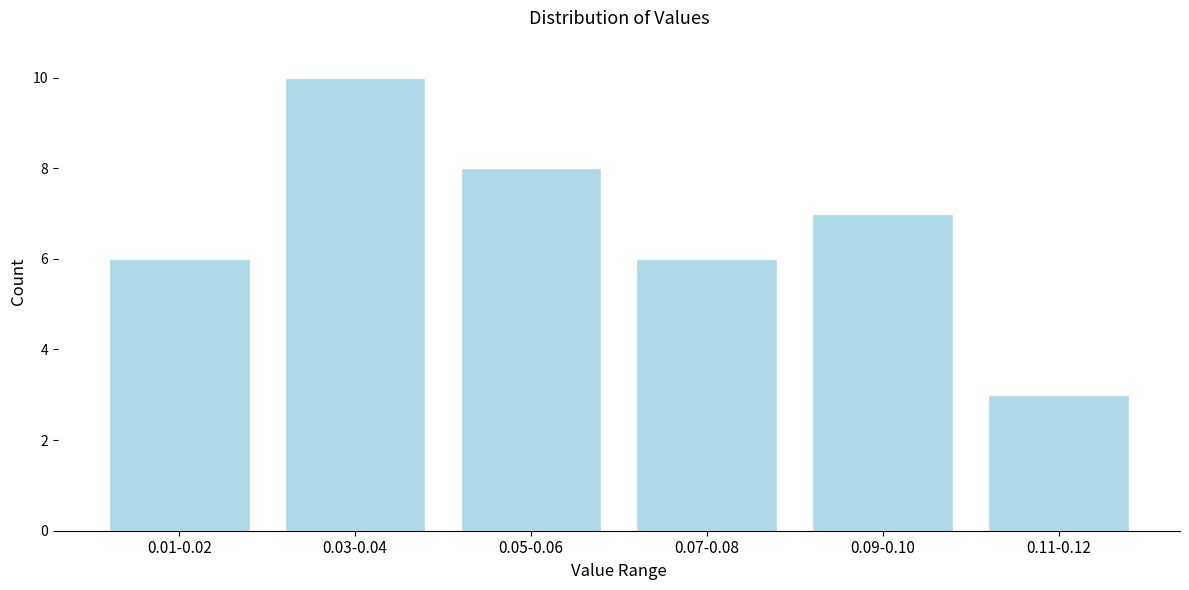

Reading left to right, transcribe all the data shown in this chart.

6	10	8	6	7	3